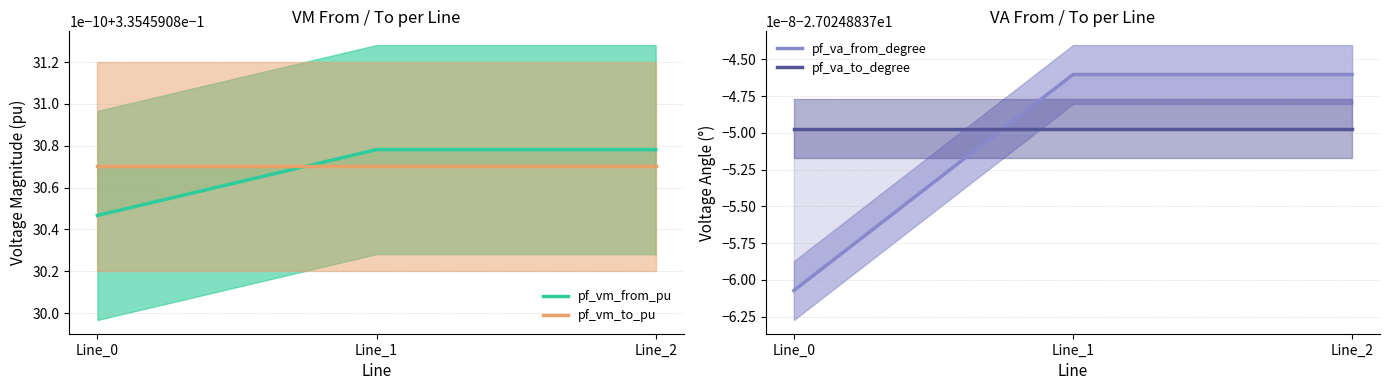

The pf_va_from_degree series shows -44.8 at Line_0. True or false?

False